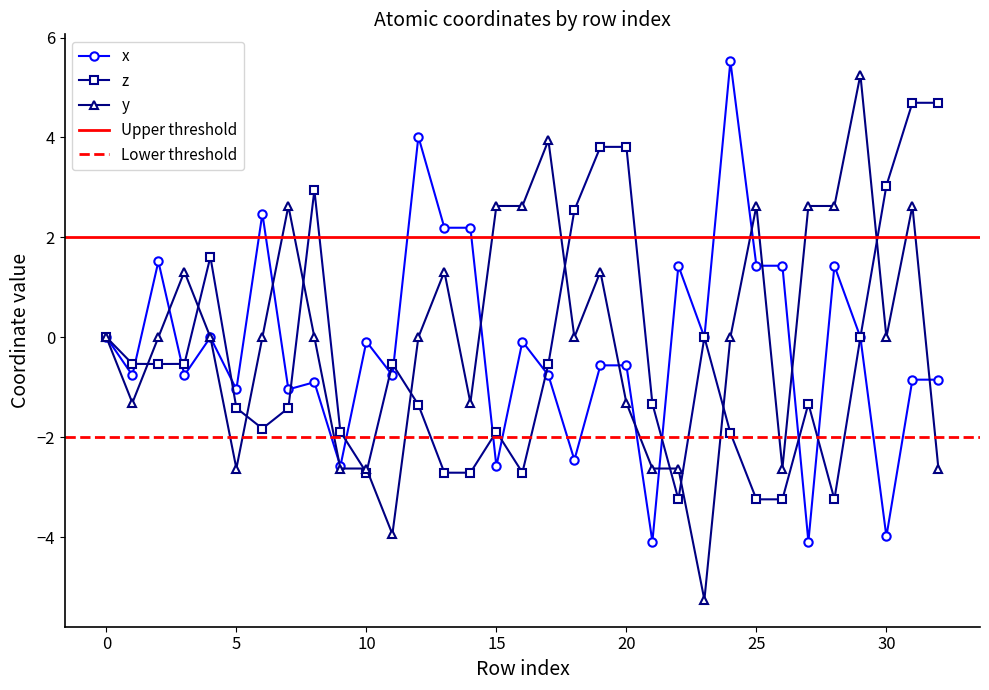

At which category does y reach its first local peak?

3